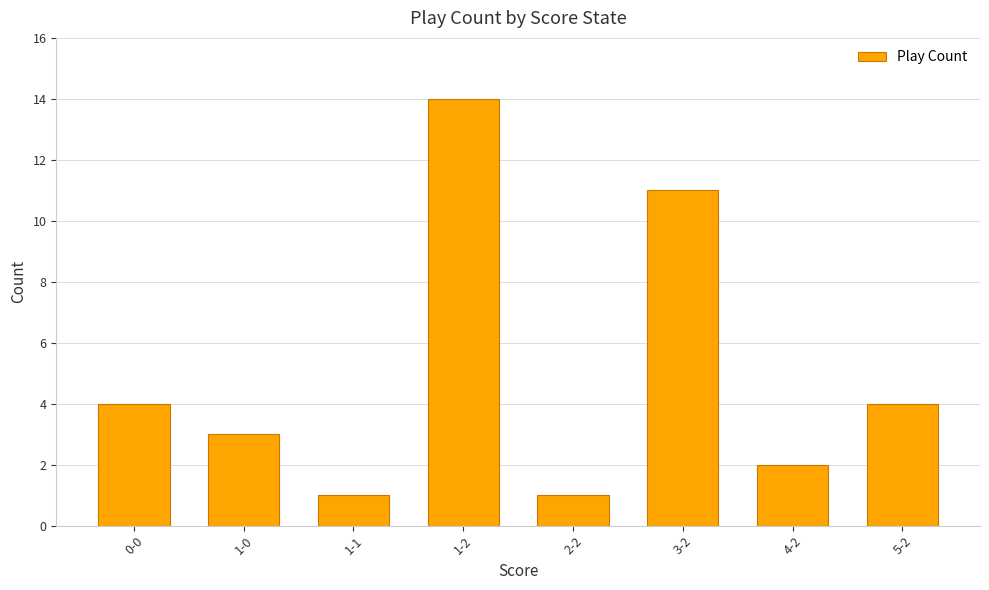

What is the label of the 5th bar from the right?

1-2